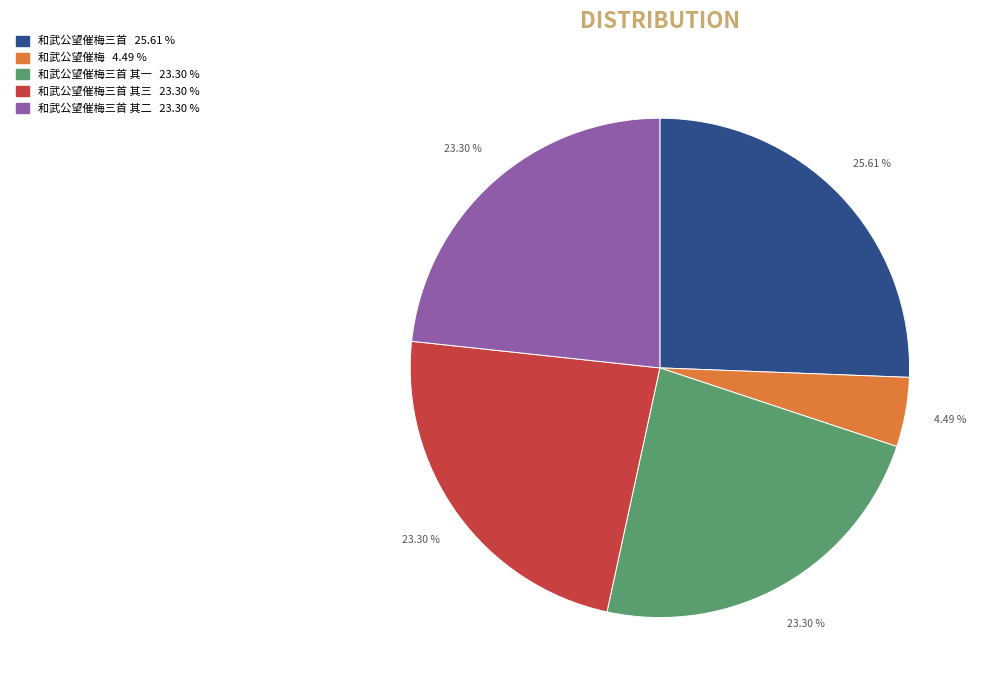

Does any single category account for the majority?

No